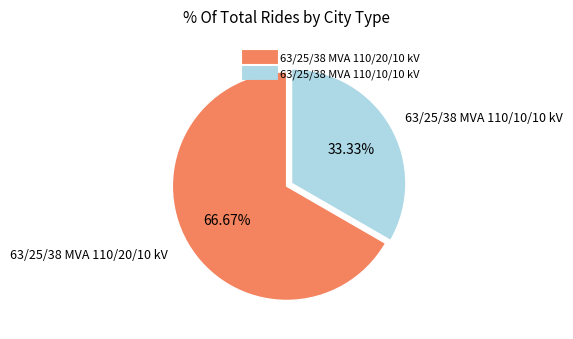

To the nearest percent, what is the combined percentage of 63/25/38 MVA 110/10/10 kV and 63/25/38 MVA 110/20/10 kV?

100%